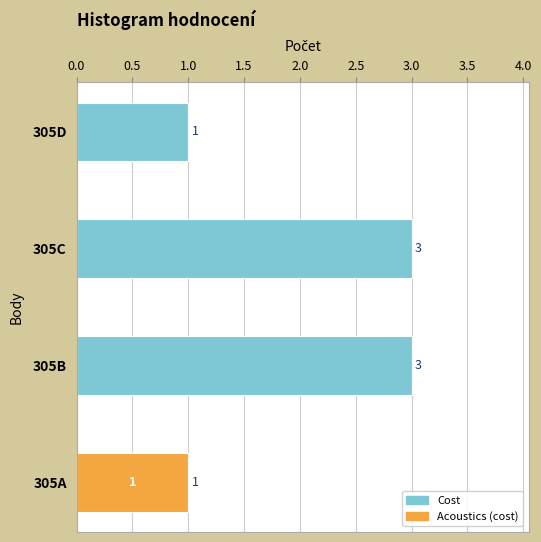

Count the number of data series in this chart.

2